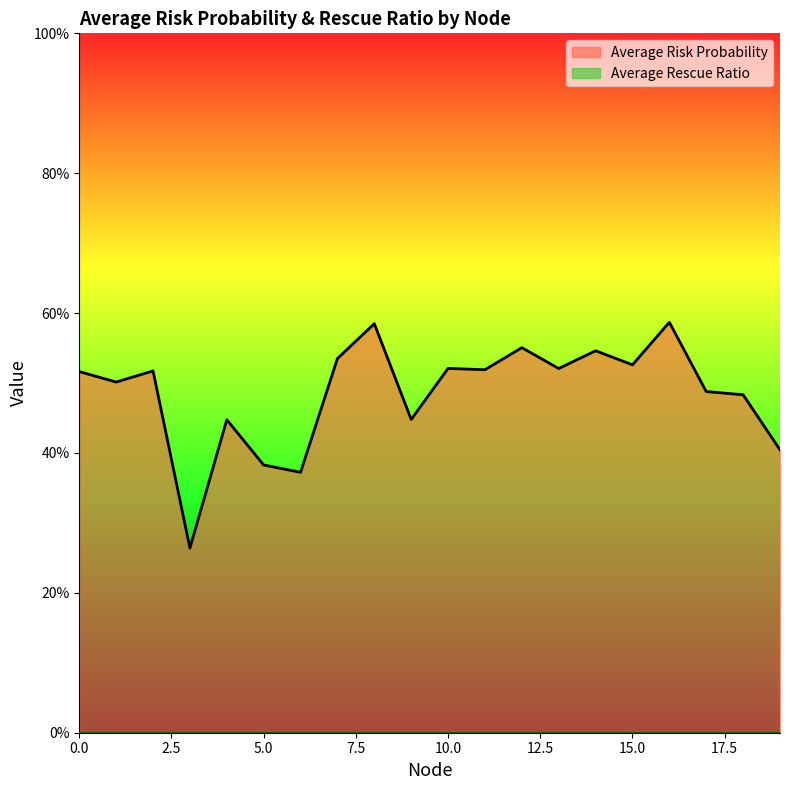

Does the chart display data point markers on the line(s)?

No